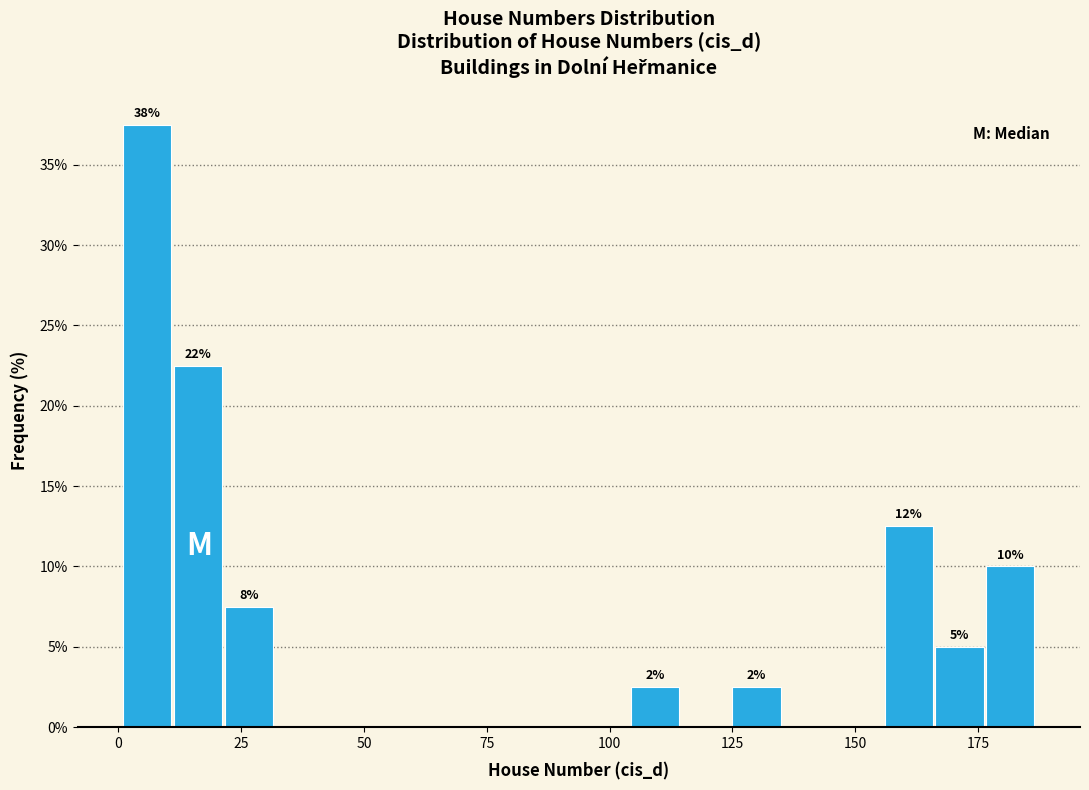

Around what value on the x-axis is the tallest bar? Give the approximate position of its centre, as read against the axis.

5